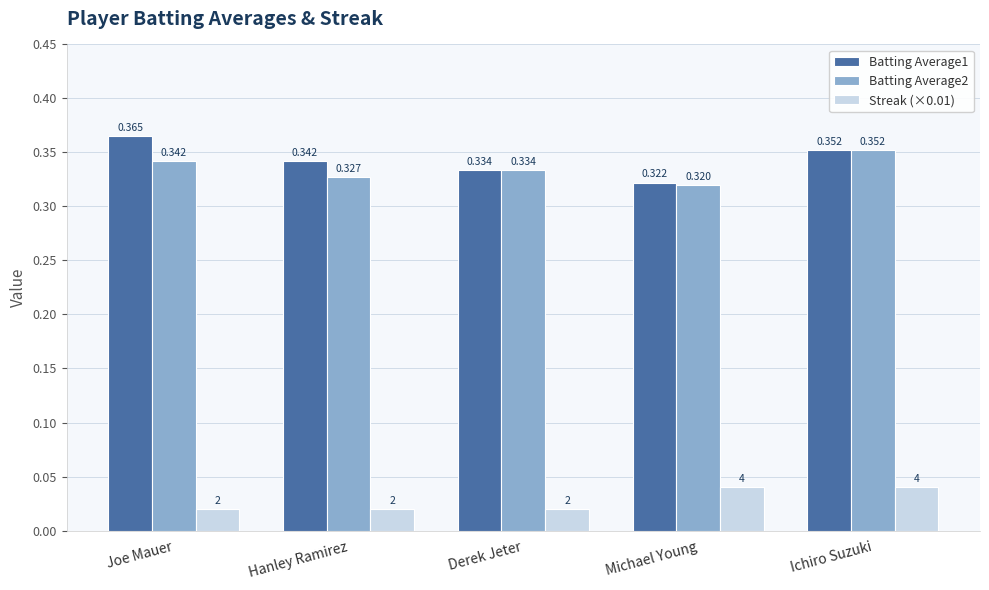

At which category is the sum across all series the highest?

Ichiro Suzuki